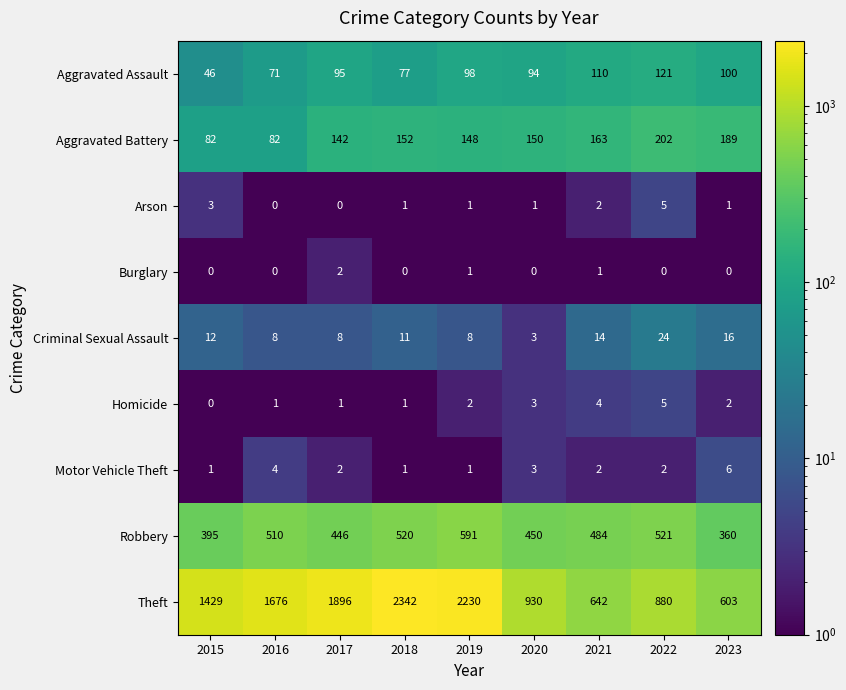

Which series has the widest spread of values?

Theft